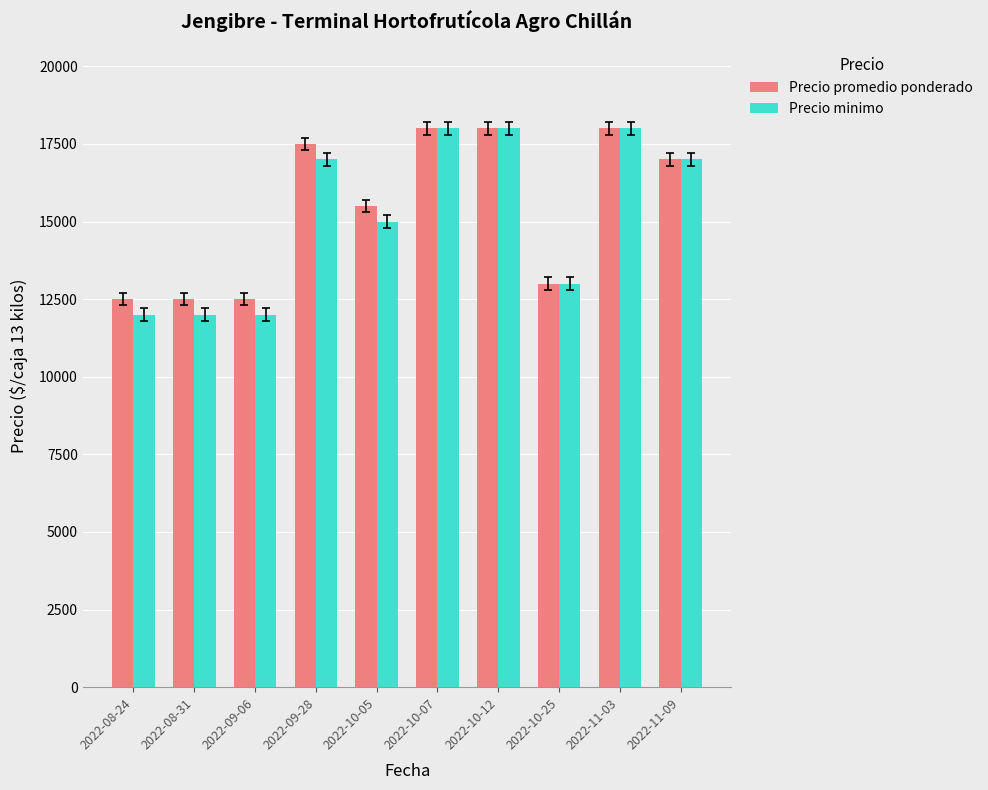

Is it true that Precio minimo equals 18000 at 2022-11-03?

True